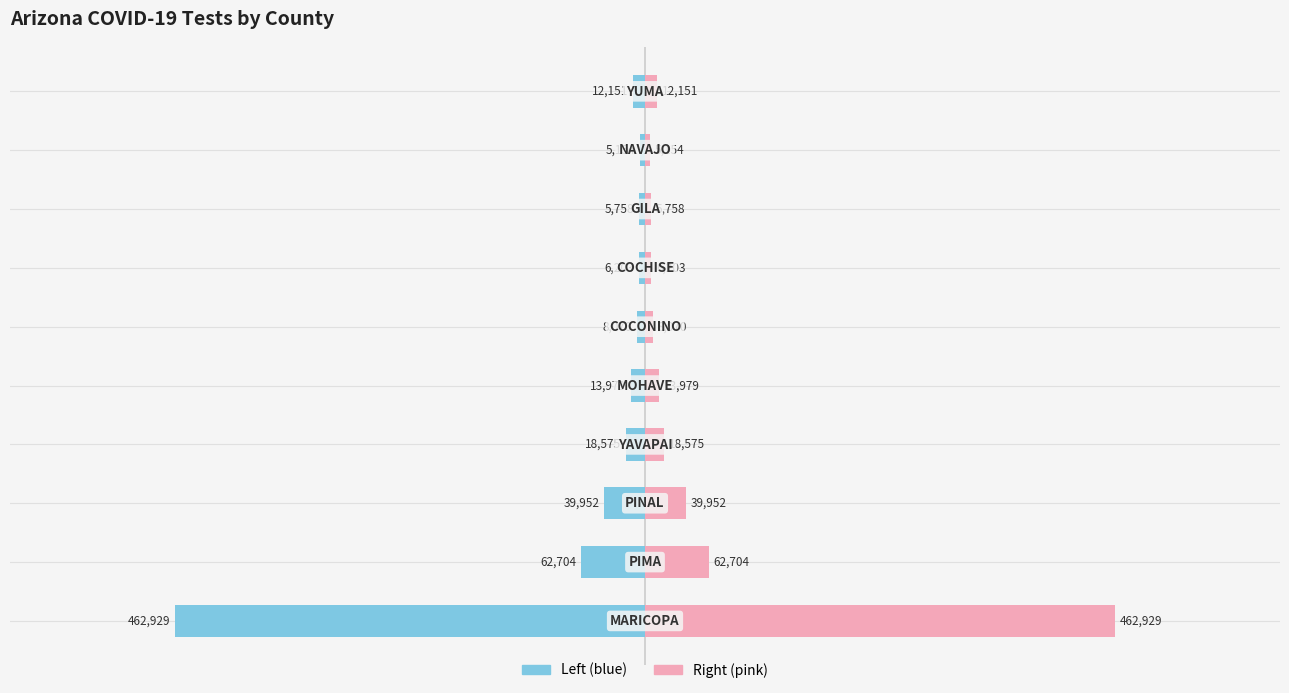

What is the maximum value for value (right)?

462929